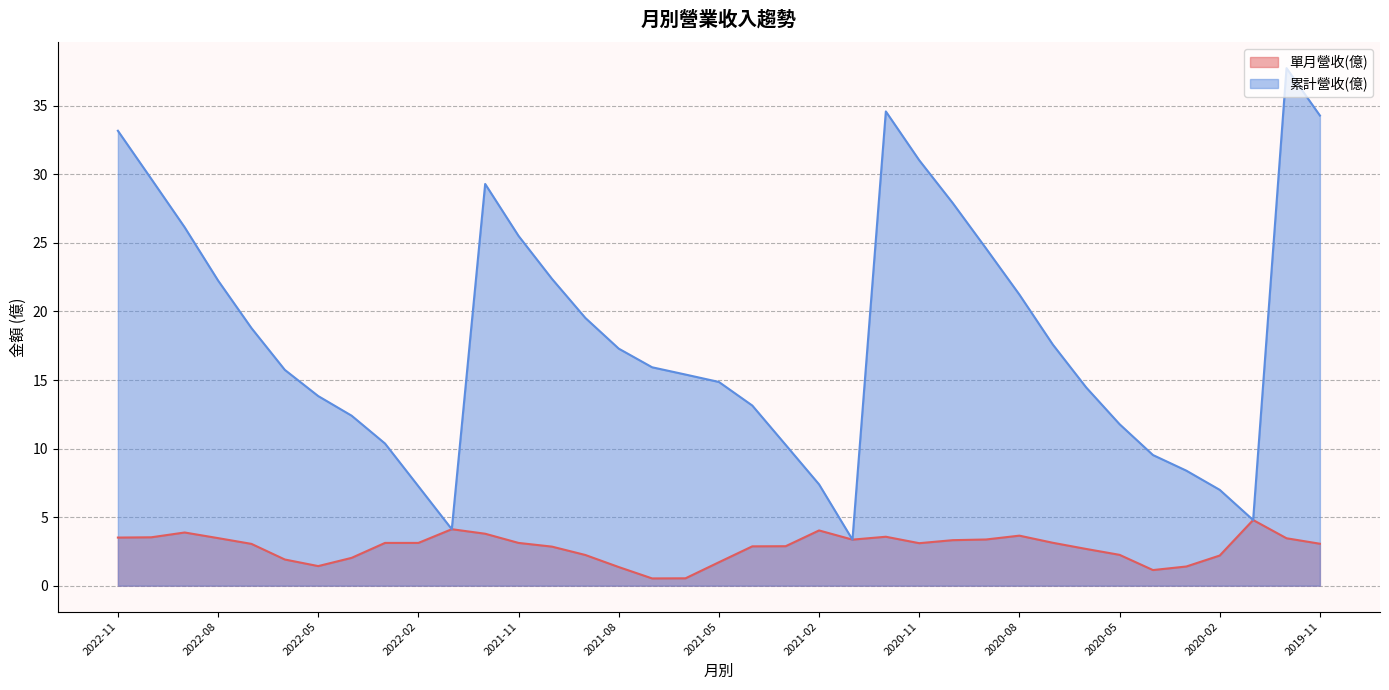

What are all the series names shown in the legend?

單月營收(億), 累計營收(億)